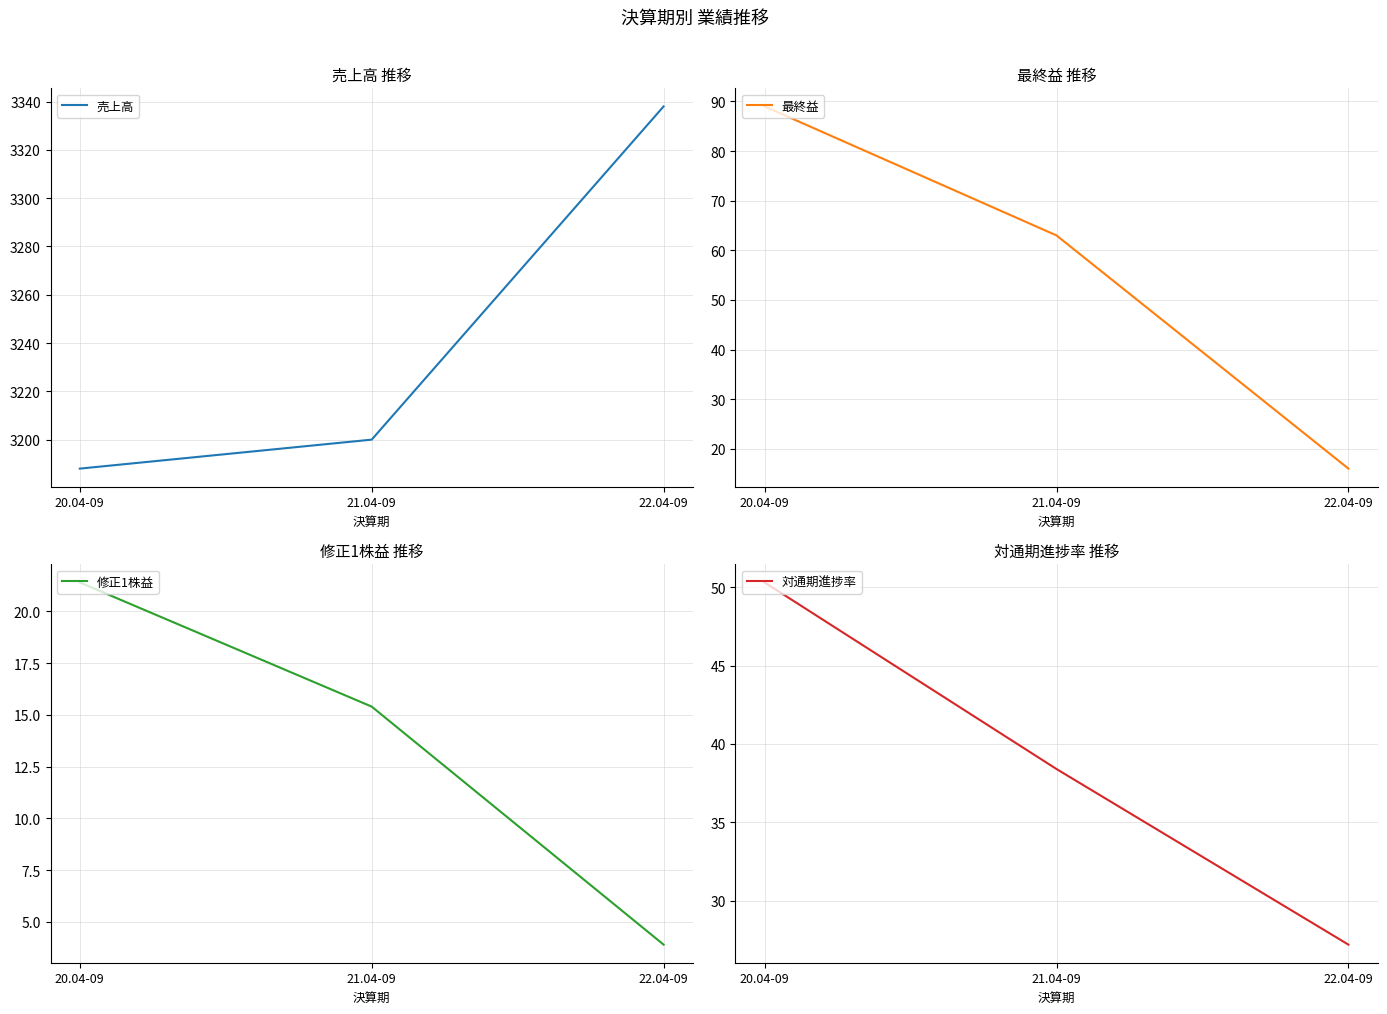

What is the label of the 1st point from the right?

22.04-09